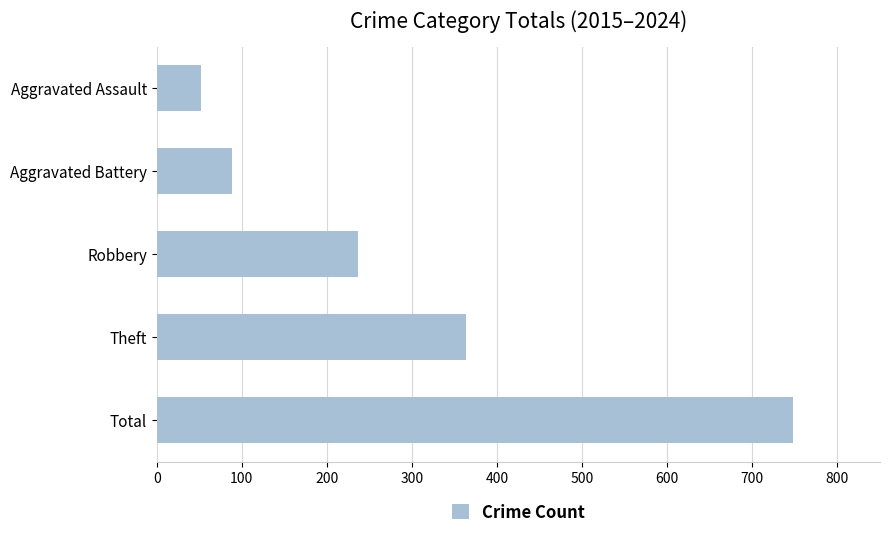

What is the sum of all values?

1488